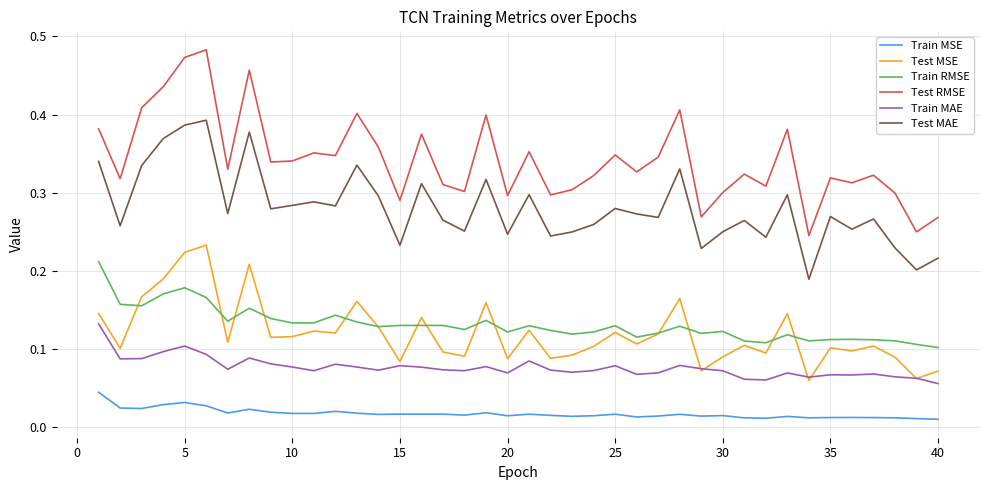

Which series has the widest spread of values?

Test RMSE